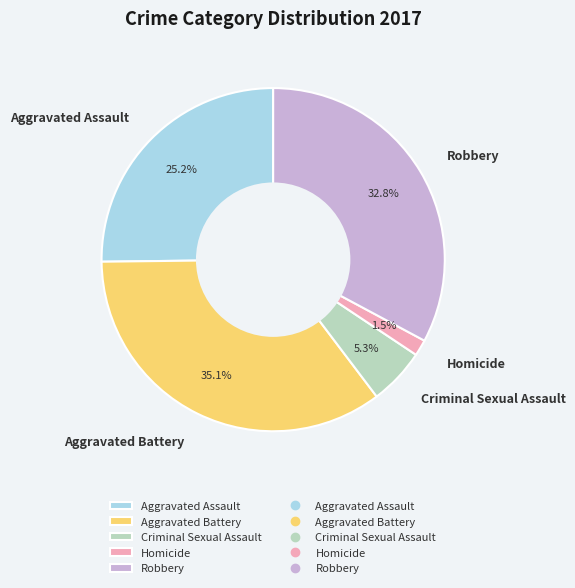

Which slice is the smallest?

Homicide